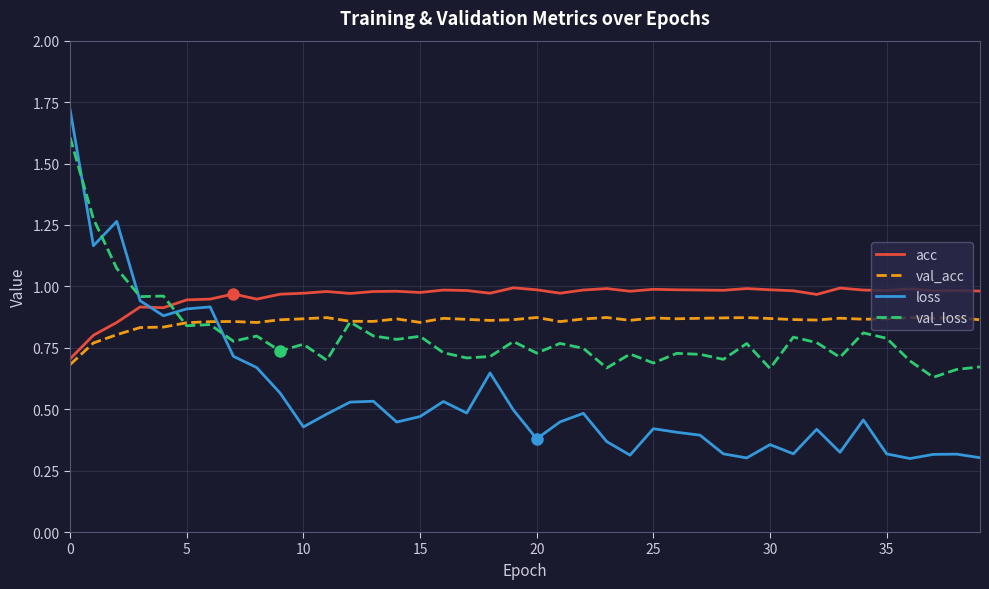

After their last crossing, which series has the higher values: loss or acc?

acc